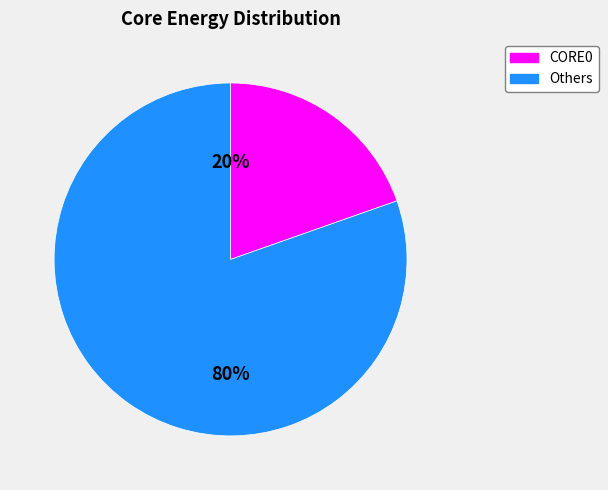

To the nearest percent, what is the average slice percentage?

50%